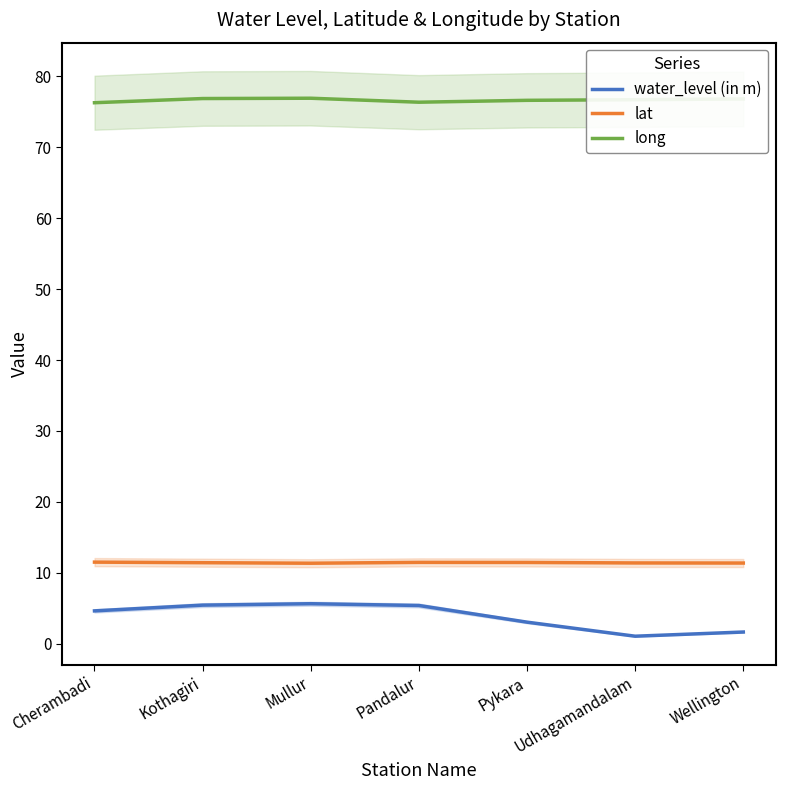

Reading left to right, transcribe all the data shown in this chart.

water_level (in m): Cherambadi=4.6	Kothagiri=5.5	Mullur=5.7	Pandalur=5.4	Pykara=3.0	Udhagamandalam=1.1	Wellington=1.7
lat: Cherambadi=11.5	Kothagiri=11.4	Mullur=11.4	Pandalur=11.5	Pykara=11.5	Udhagamandalam=11.4	Wellington=11.4
long: Cherambadi=76.3	Kothagiri=76.9	Mullur=76.9	Pandalur=76.3	Pykara=76.6	Udhagamandalam=76.7	Wellington=76.8